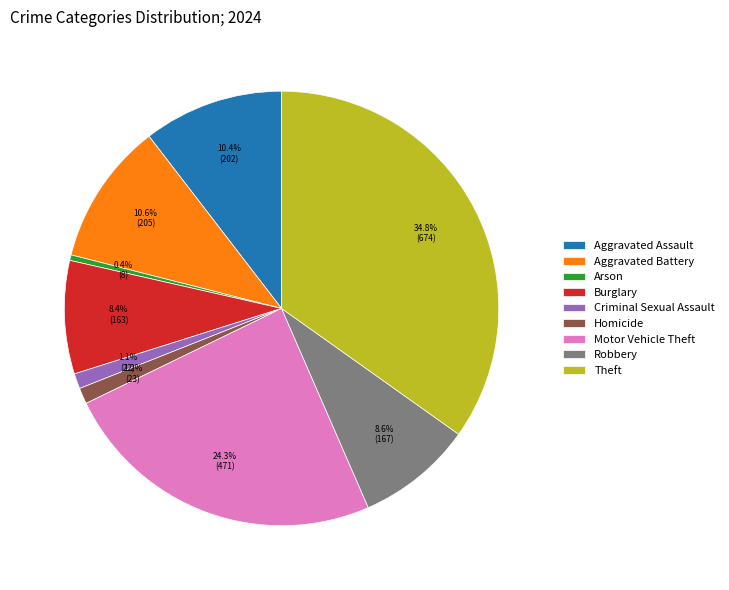

Which category has the smallest portion of the pie?

Arson